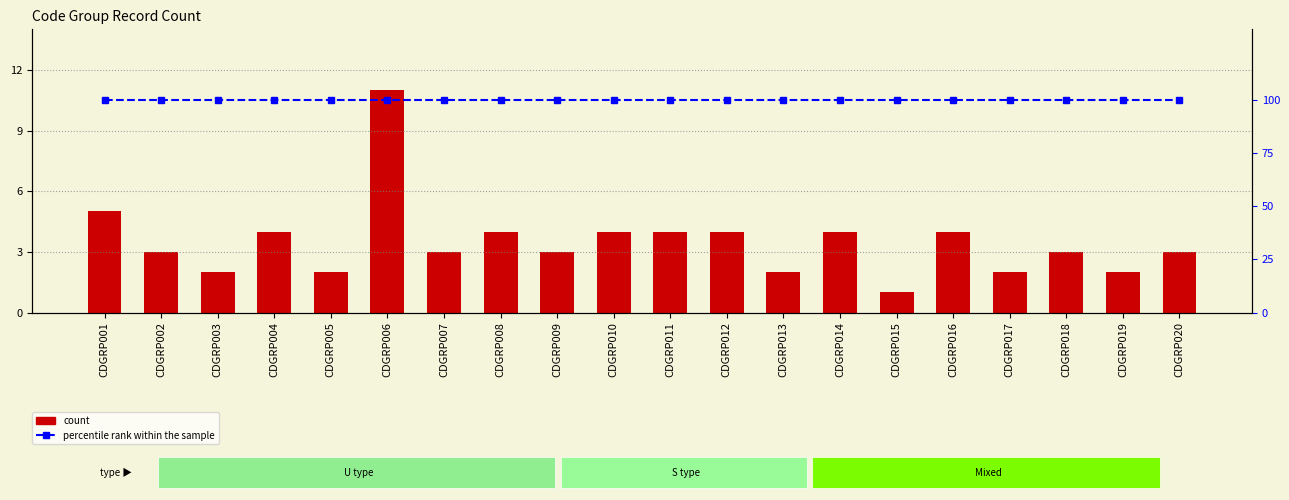

What is the total value across all series at CDGRP004?

104